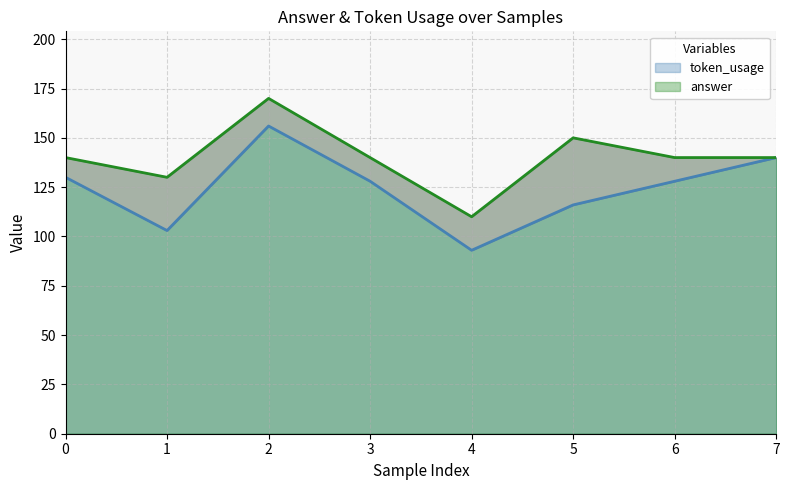

The value of answer at 3 is 140. True or false?

True